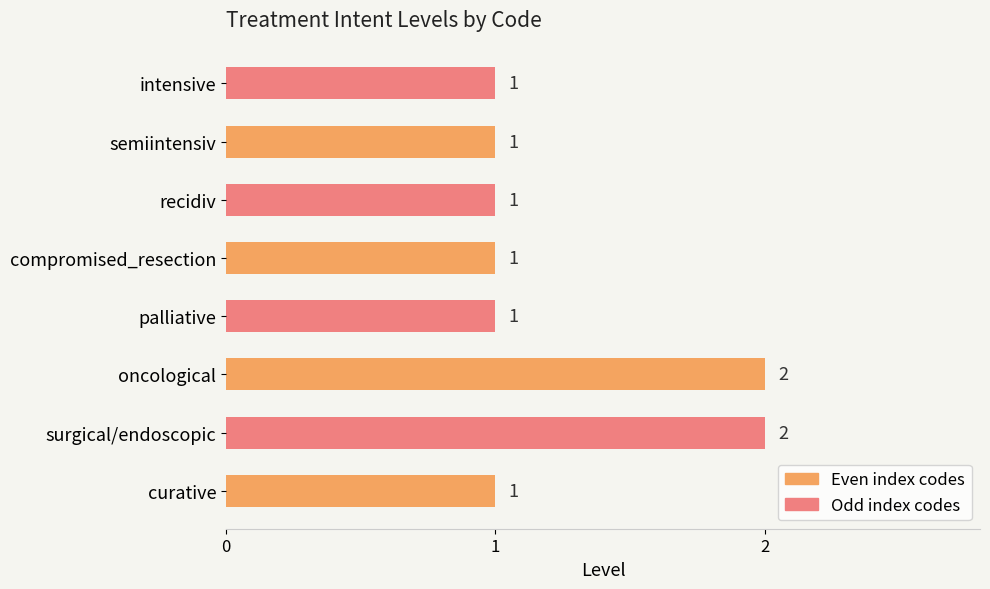

What is the sum of all values?

10